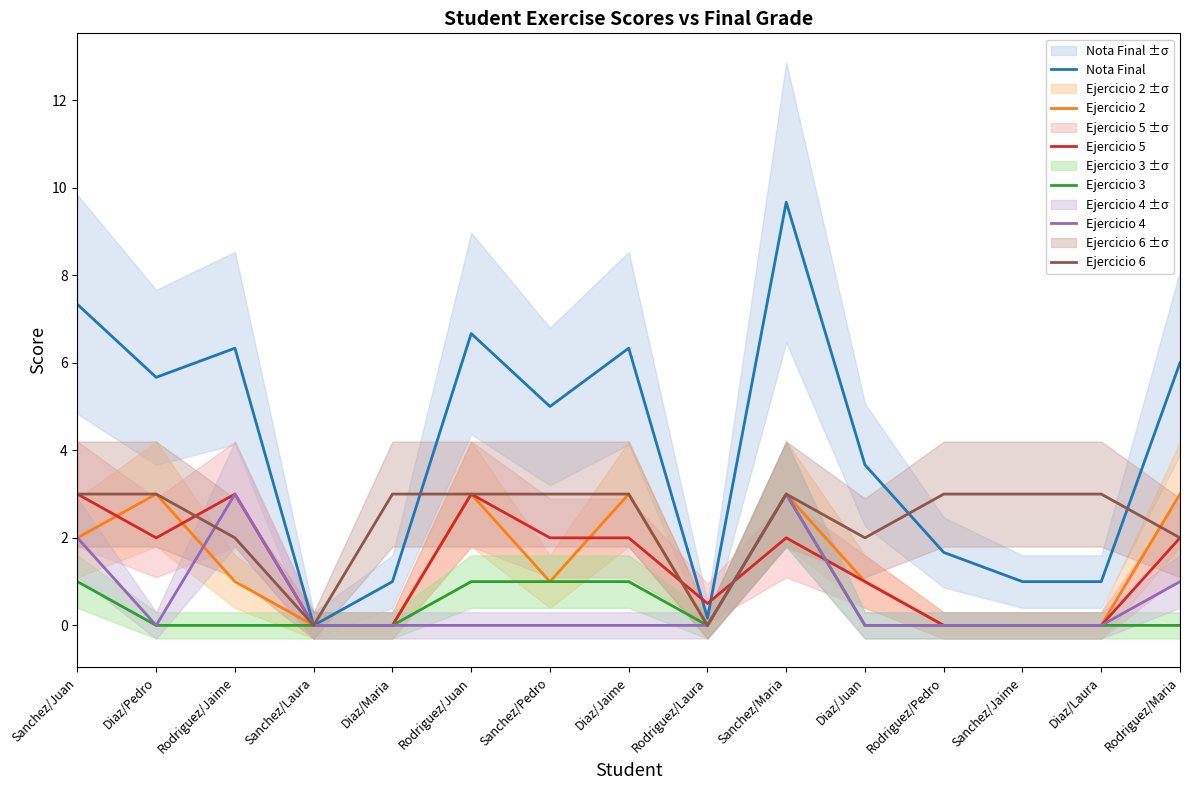

Is it true that Ejercicio 4 equals 0.3 at Rodriguez/Maria?

False